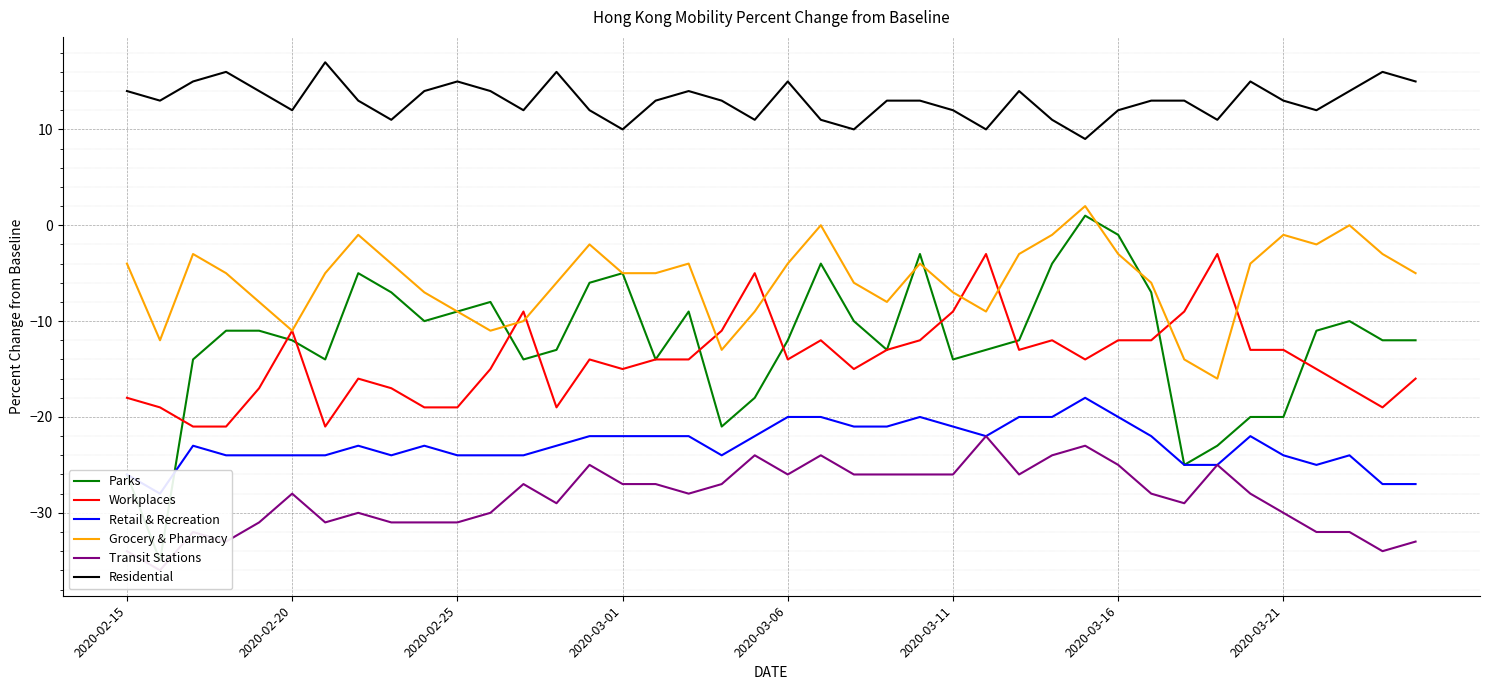

What is the minimum value for Residential?

9